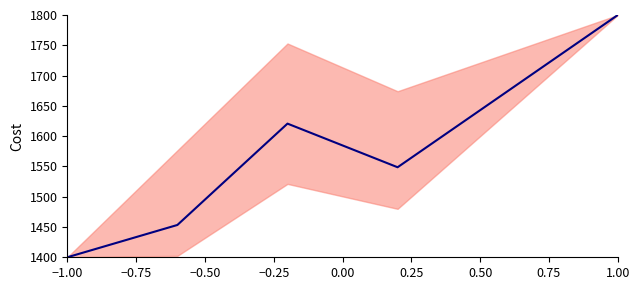

True or false: the data shows 2414.3 at −0.25.

False